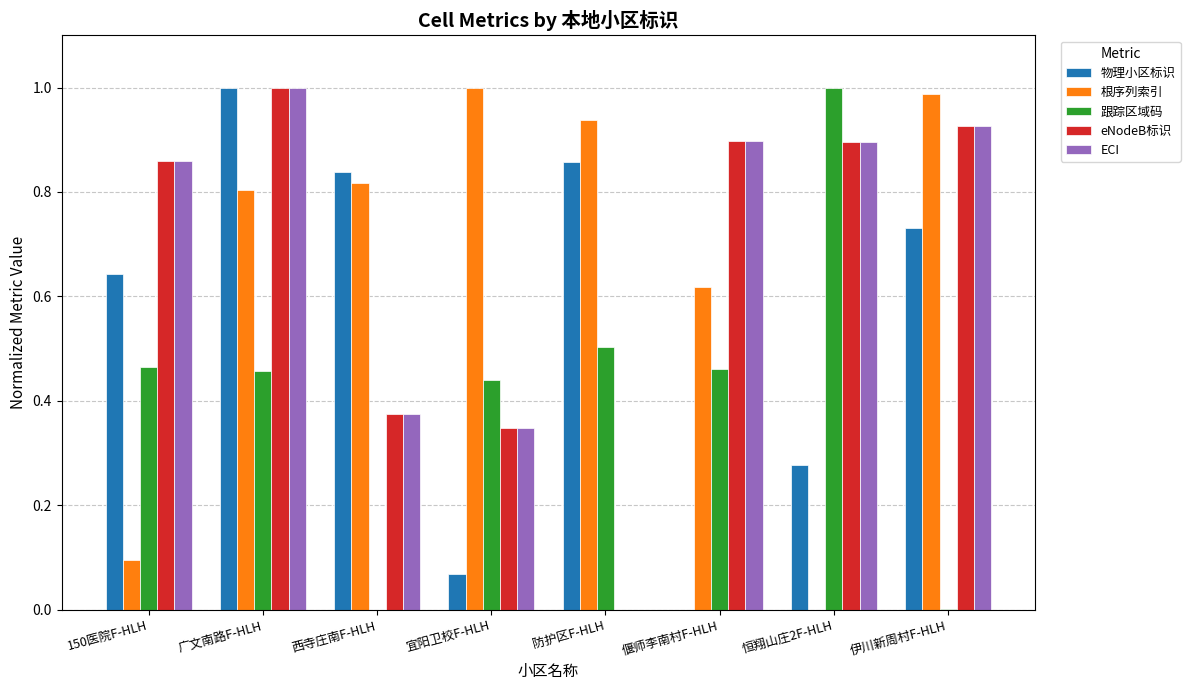

True or false: 物理小区标识 has a value of -0.3 at 偃师李南村F-HLH.

False